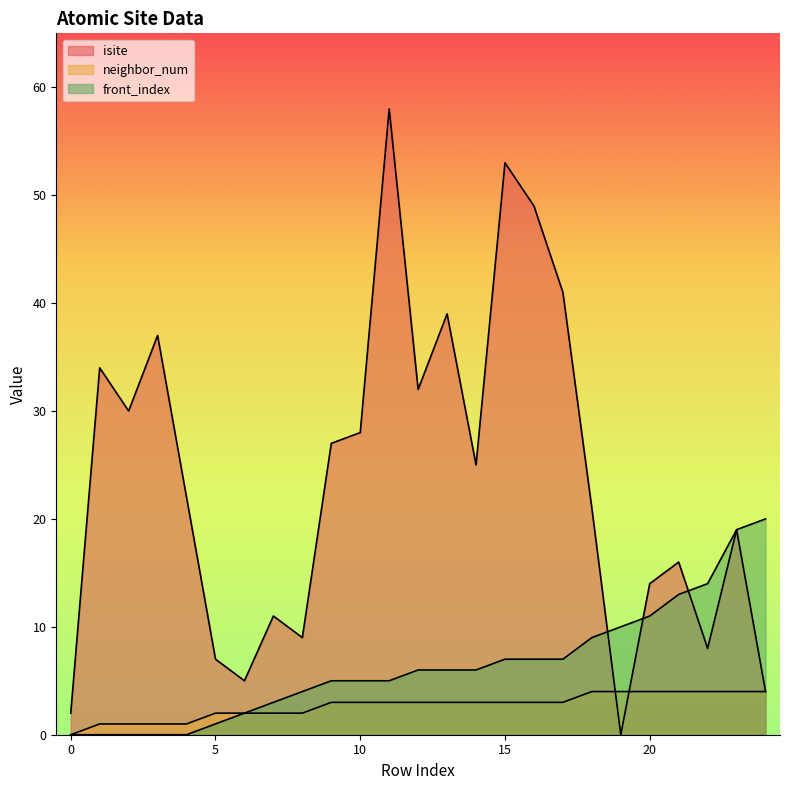

The neighbor_num series shows 3 at 6. True or false?

False